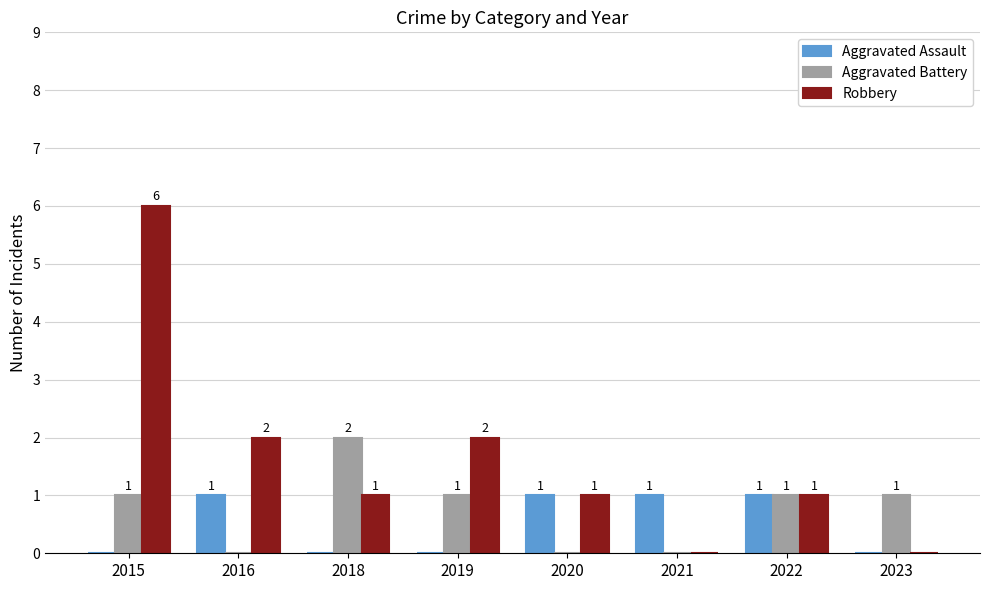

True or false: Aggravated Battery has a value of 1 at 2019.

True